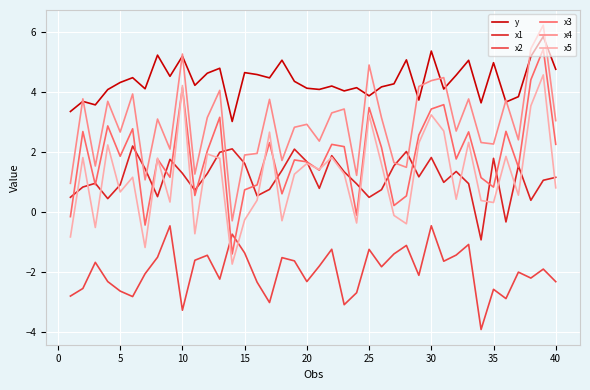

How many lines are shown in the chart?

6